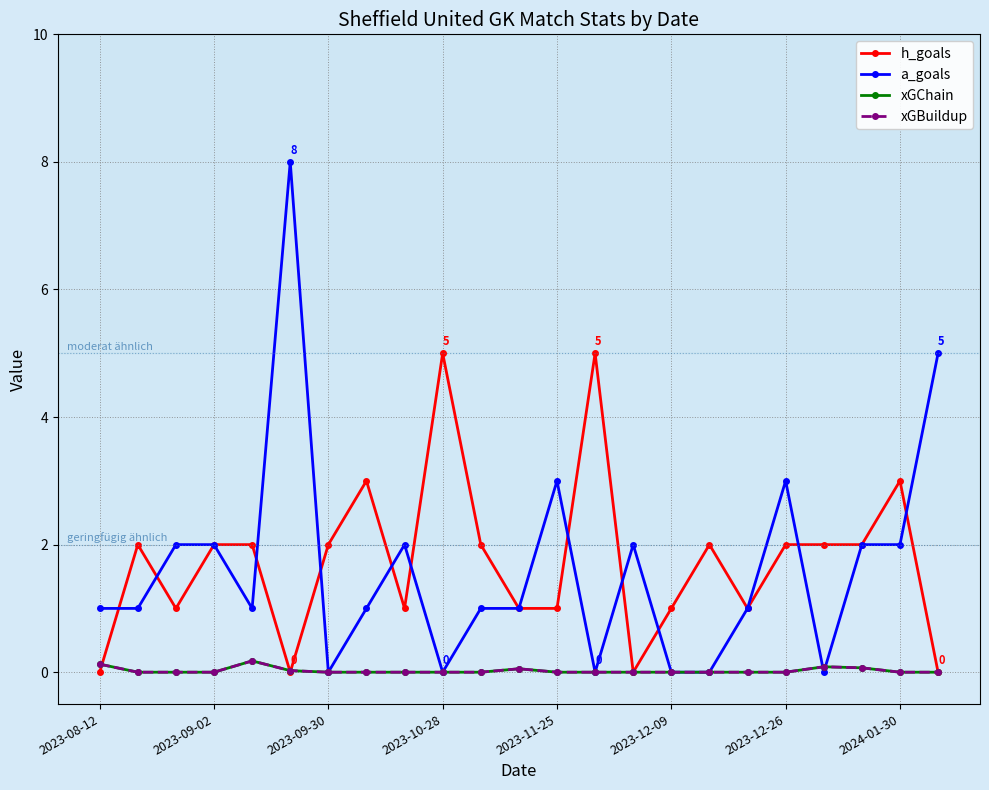

Where do a_goals and xGChain first cross each other?

18 and 19